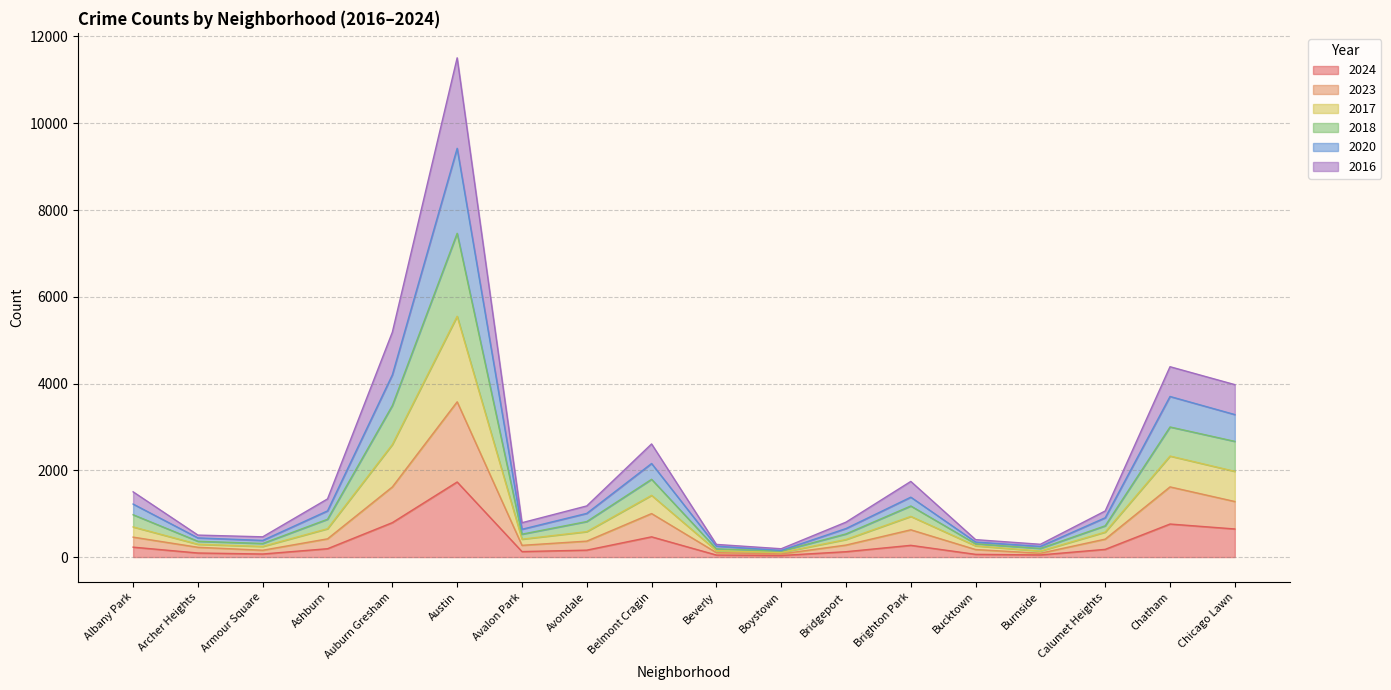

At which category is the sum across all series the highest?

Austin